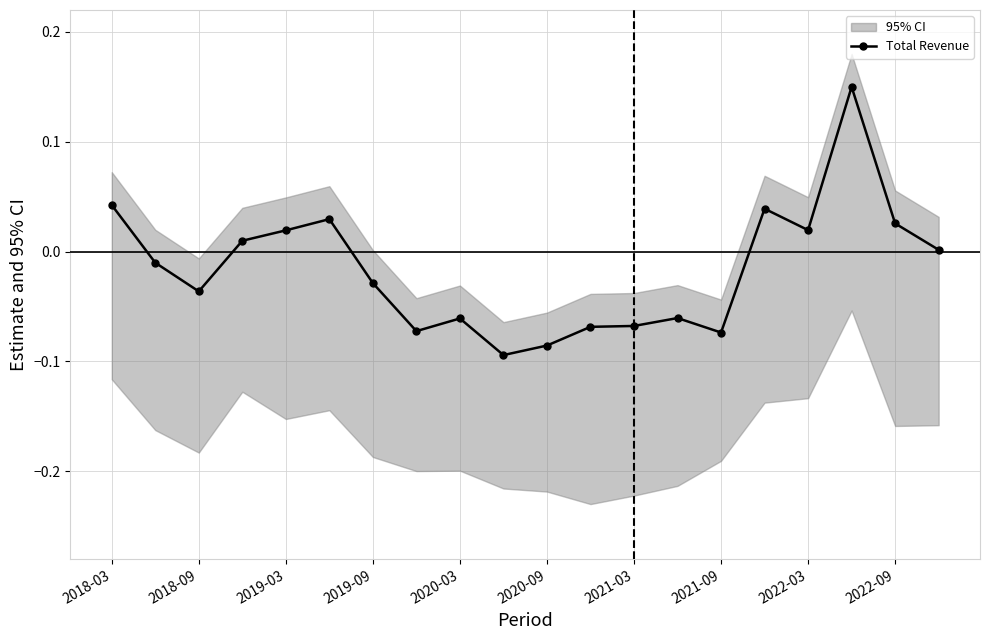

Is this an area chart (filled region under the line)?

No